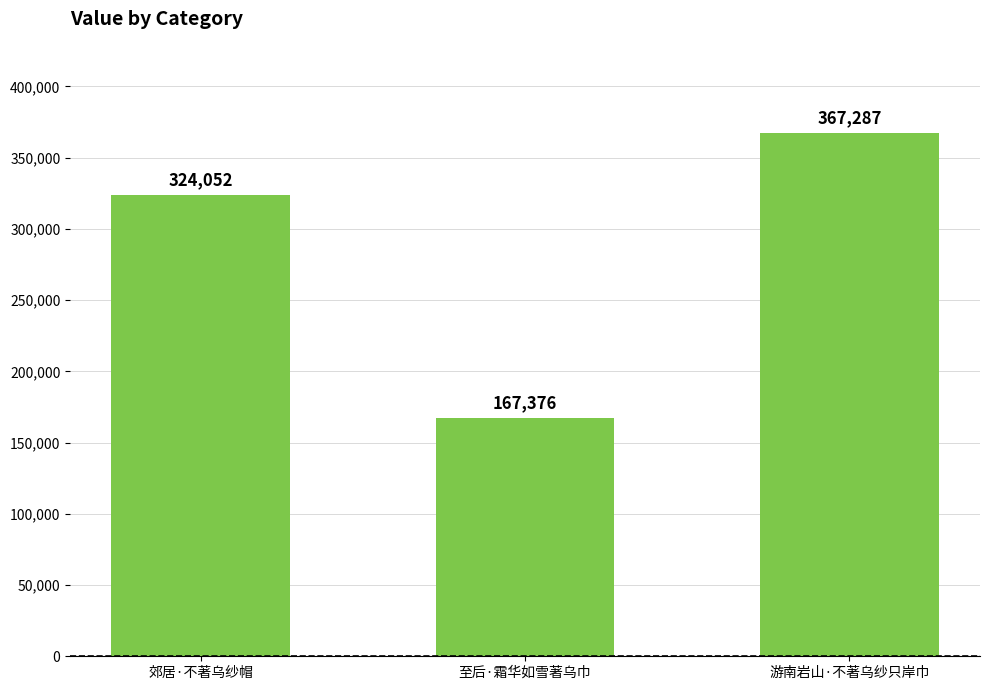

List the labels in order of value, smallest first.

至后·霜华如雪著乌巾, 郊居·不著乌纱帽, 游南岩山·不著乌纱只岸巾